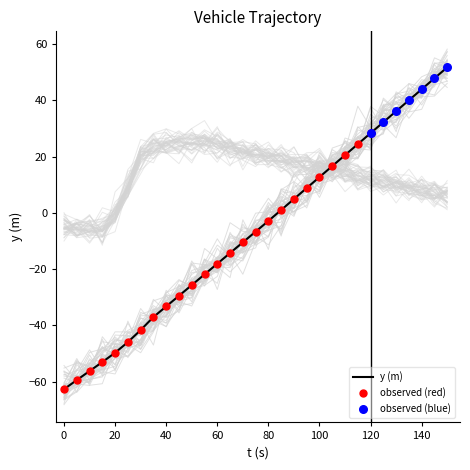

At how many categories does at least one series exceed -58?

31